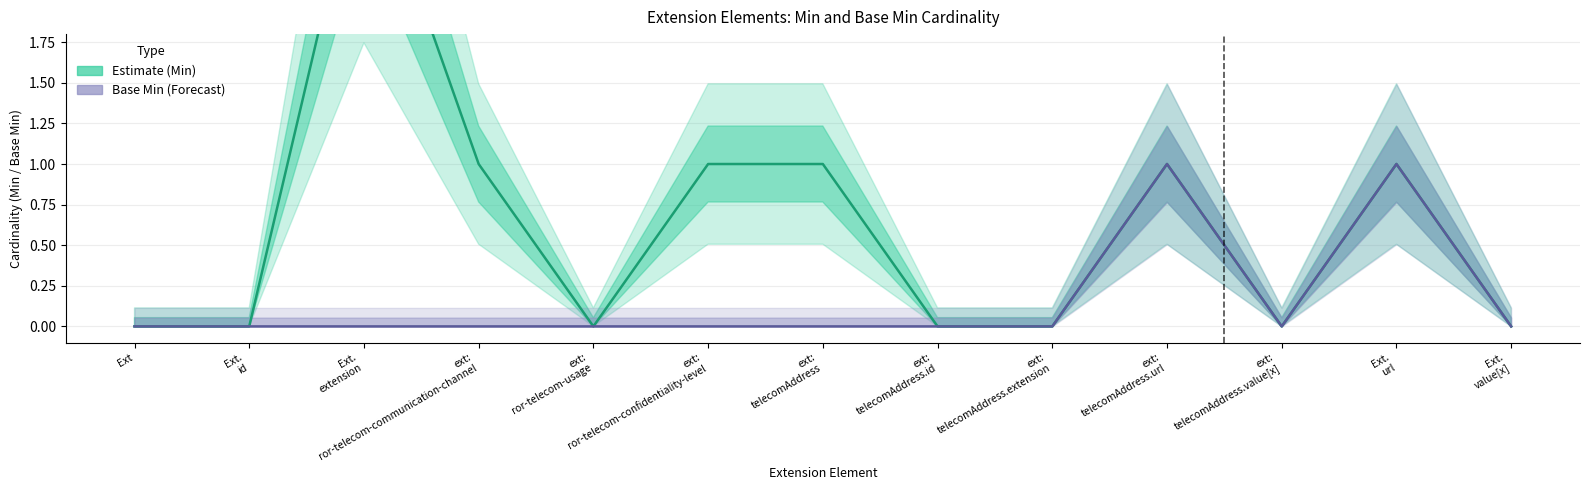

Which series has the widest spread of values?

Estimate (Min)